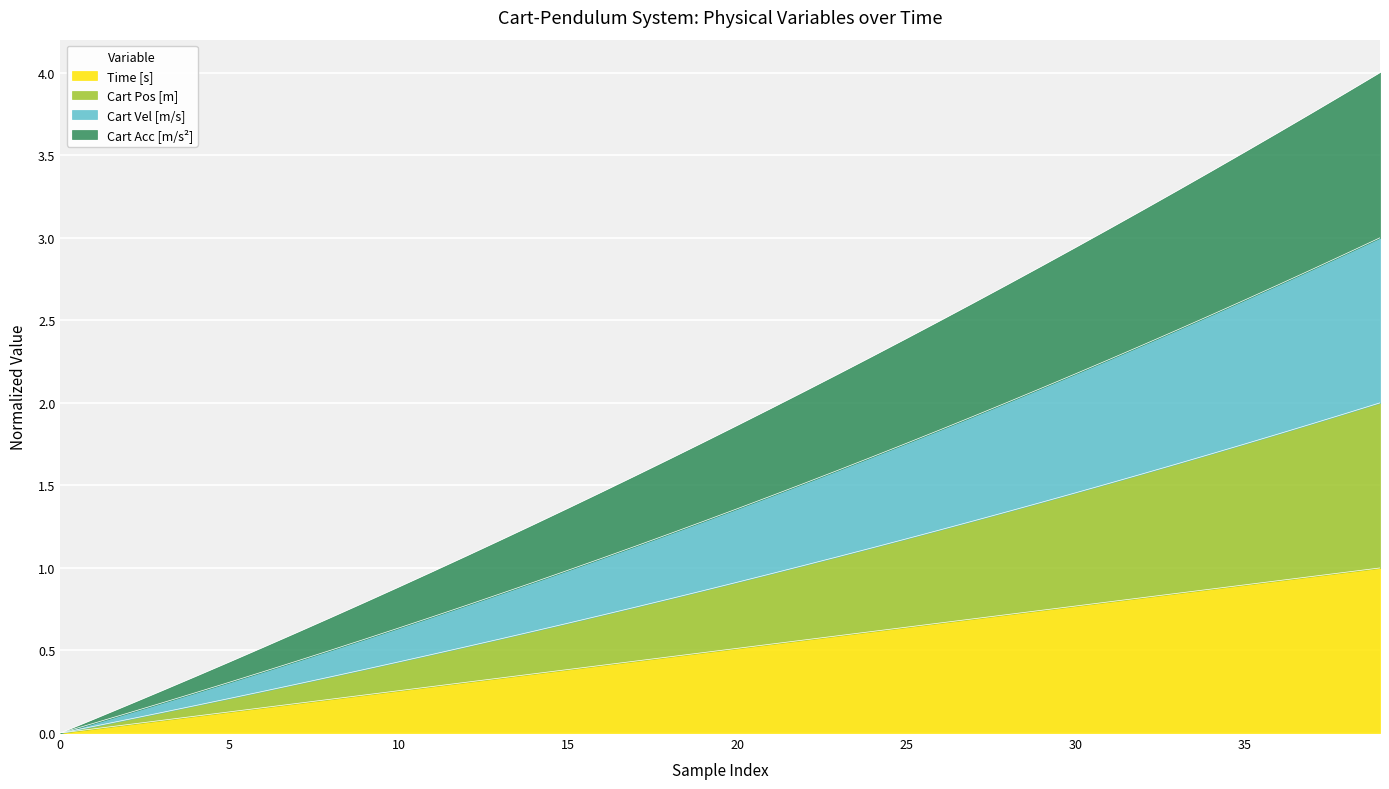

True or false: Time [s] has more than 0 interior local peaks.

False